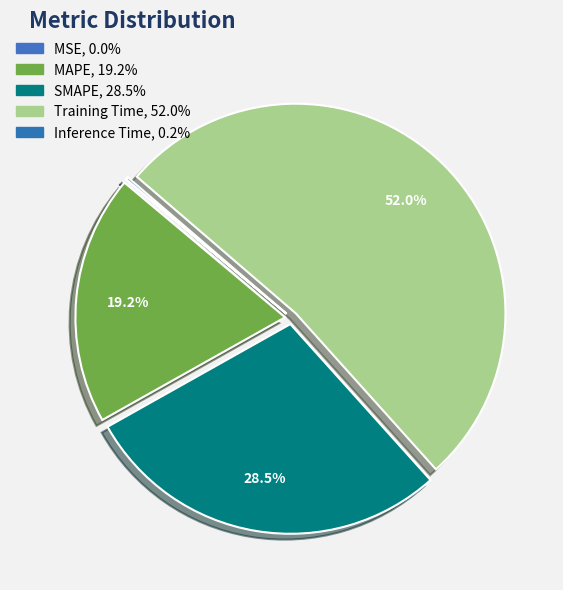

To the nearest percent, what is the average slice percentage?

20%